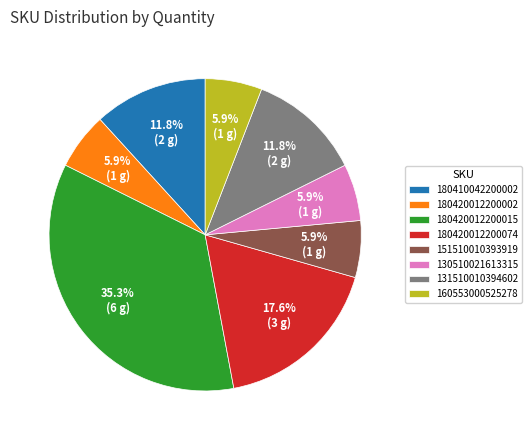

Does any single category account for the majority?

No